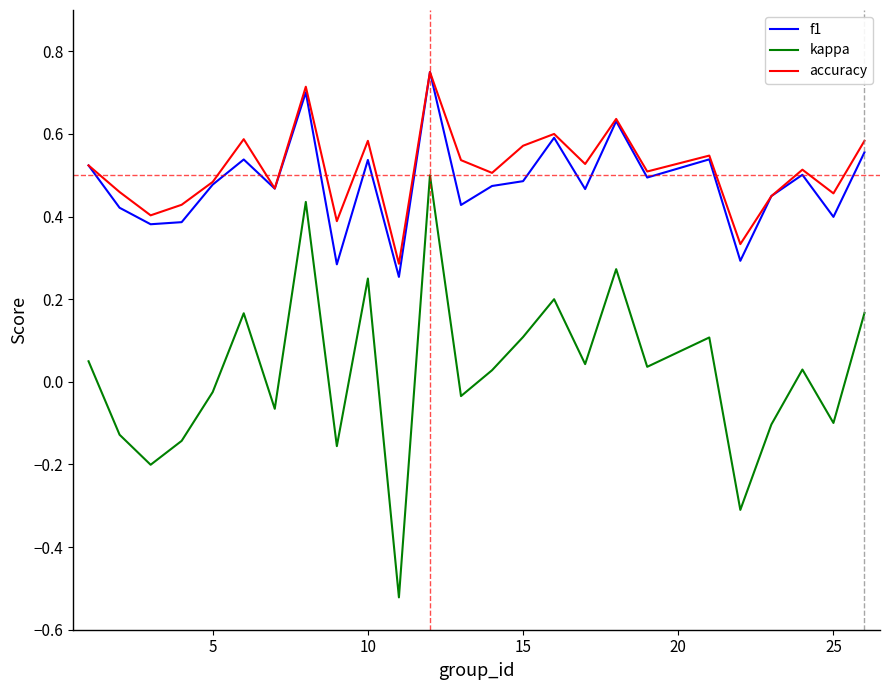

True or false: kappa and accuracy cross at least once.

False